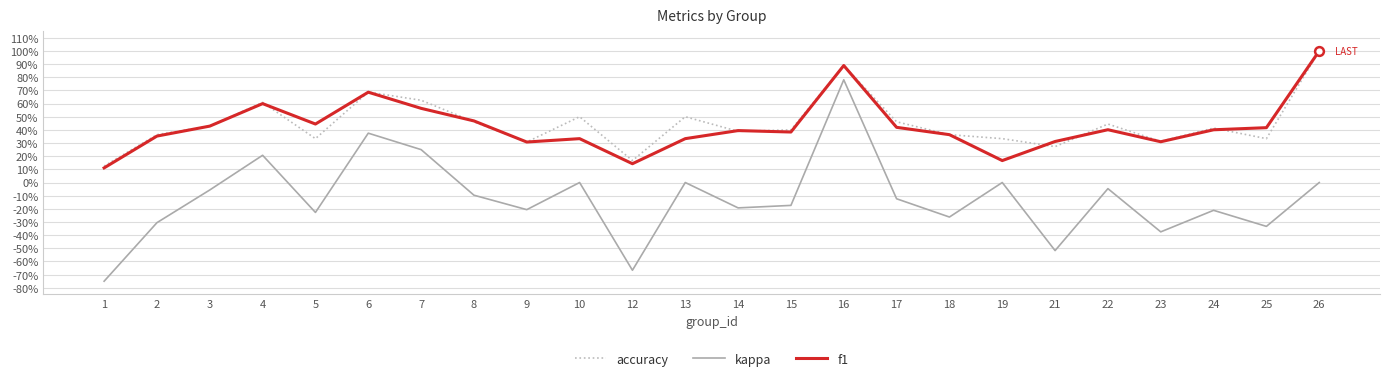

Is the value of kappa at 1 greater than the value of accuracy at 15?

No